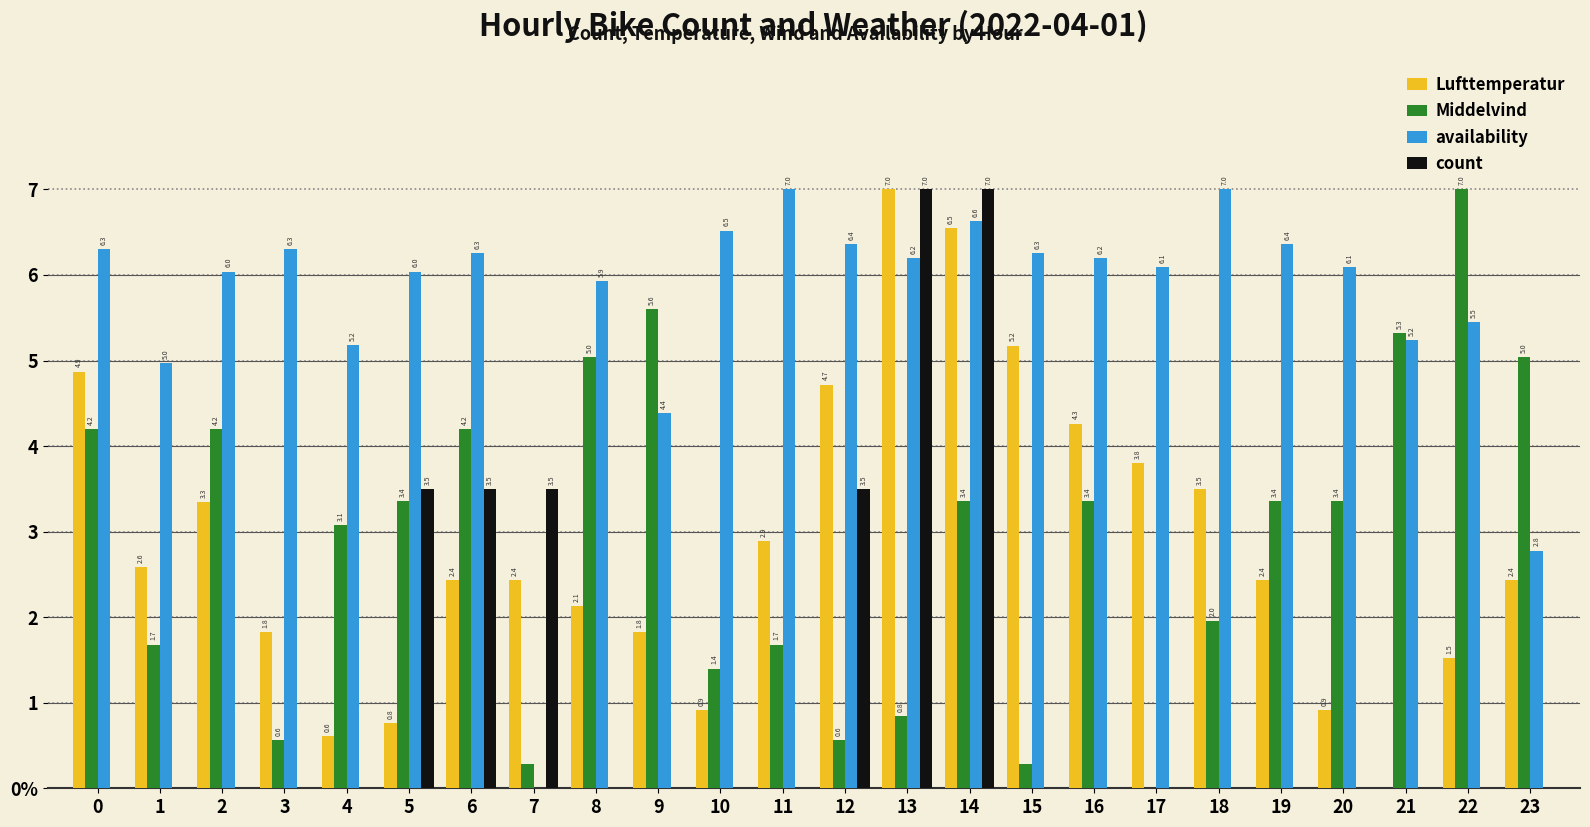

Is the value of Lufttemperatur at 5 greater than the value of availability at 5?

No